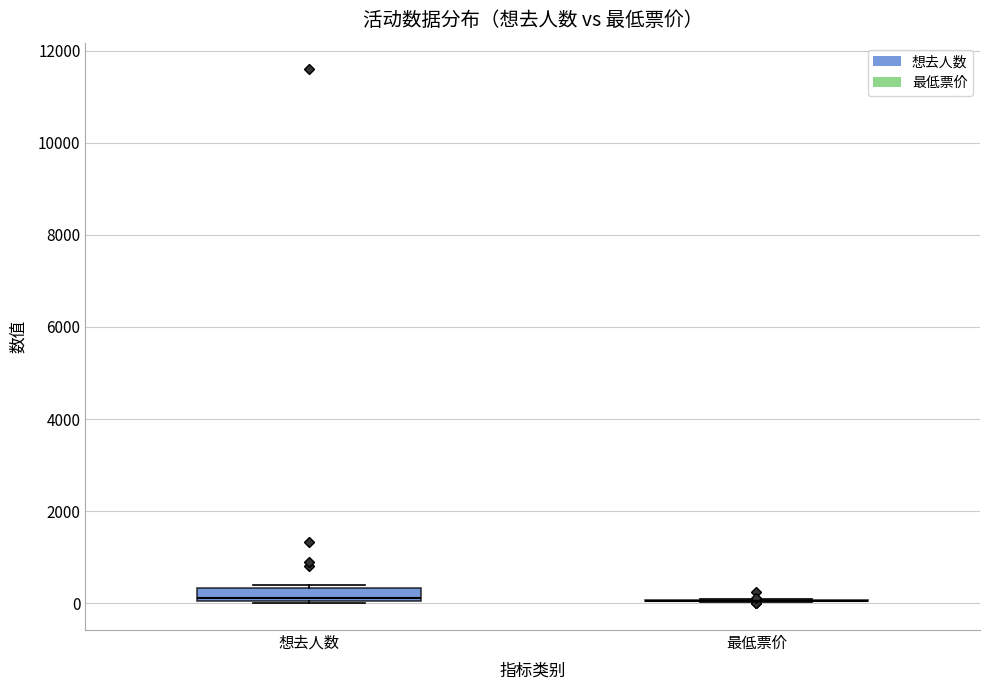

Which box is the tallest, from its lower edge to its upper edge?

想去人数